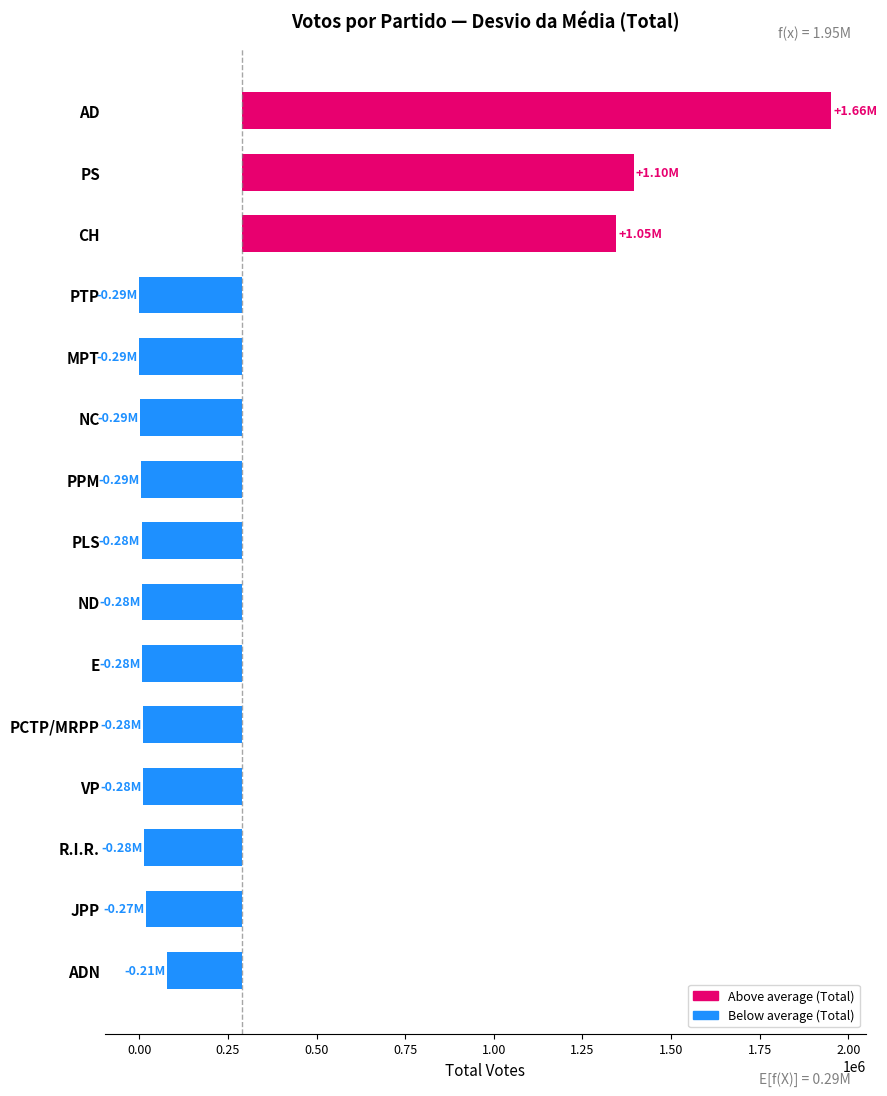

What is the minimum value shown in the chart?

-290606.5